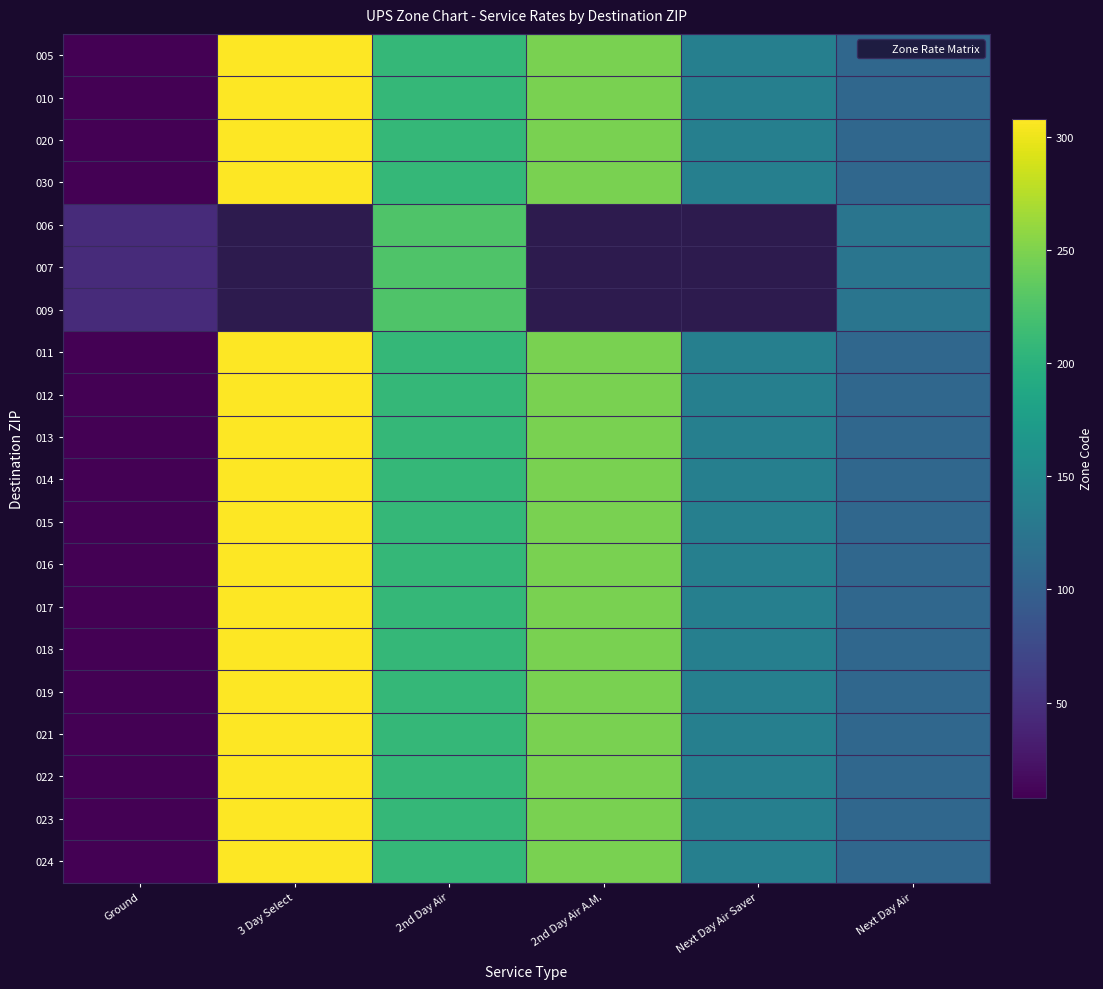

Count the number of categories in the chart.

6